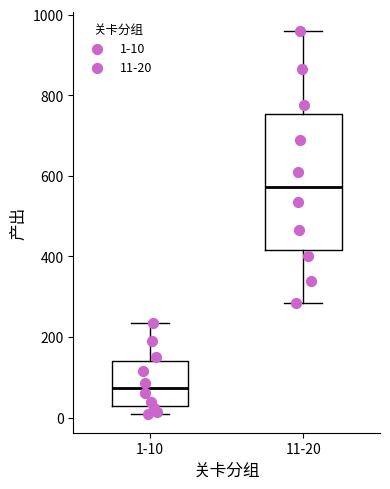

Where does the median line of the box for 1-10 sit on the y-axis? The values are not printed on the chart, so give them approximately, as read against the axis.

80